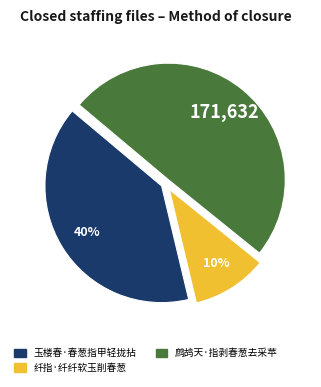

What is the largest slice in the pie chart?

鹧鸪天·指剥春葱去采苹